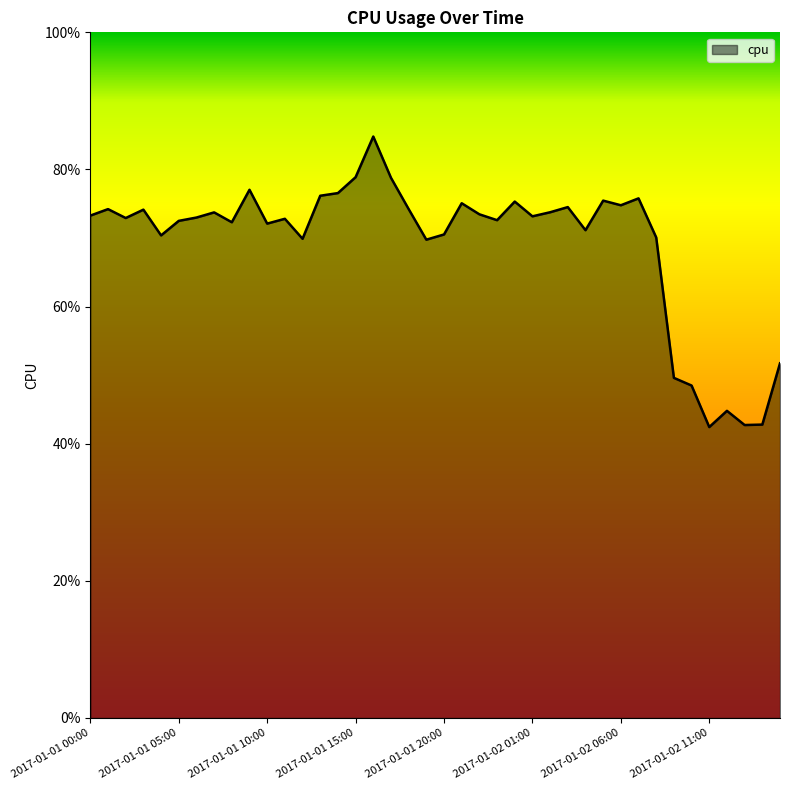

True or false: there are more than 2 points higher than both neighbors.

True